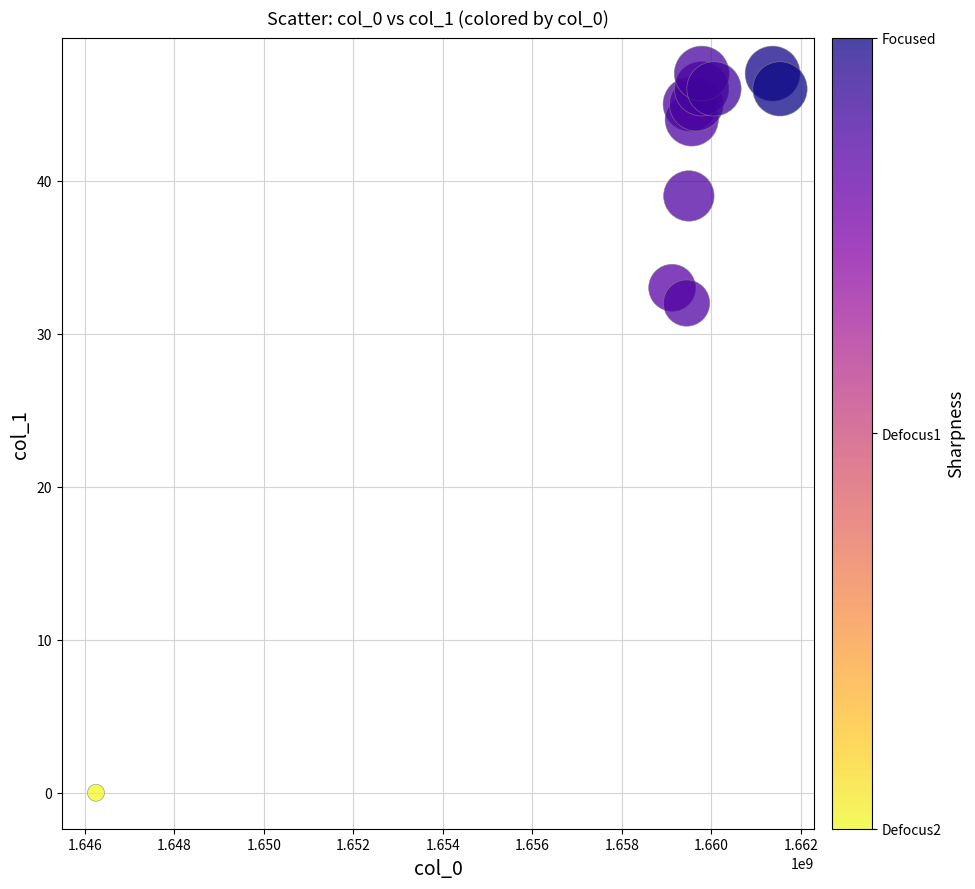

What Y value in the scatter plot is closest to 23?

32